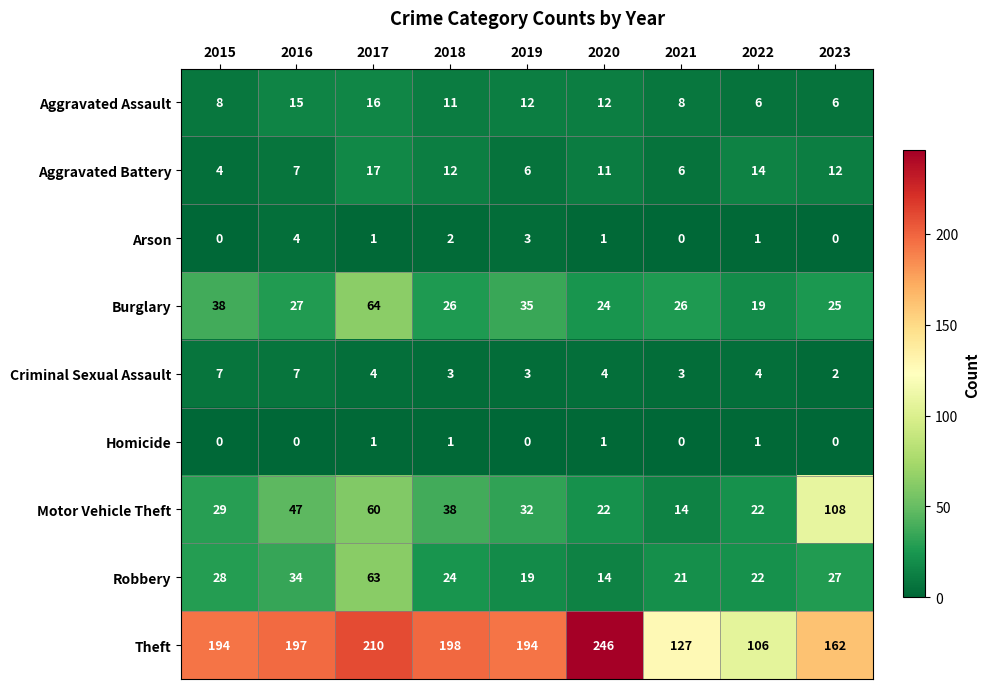

How many values in Arson are above zero?

6